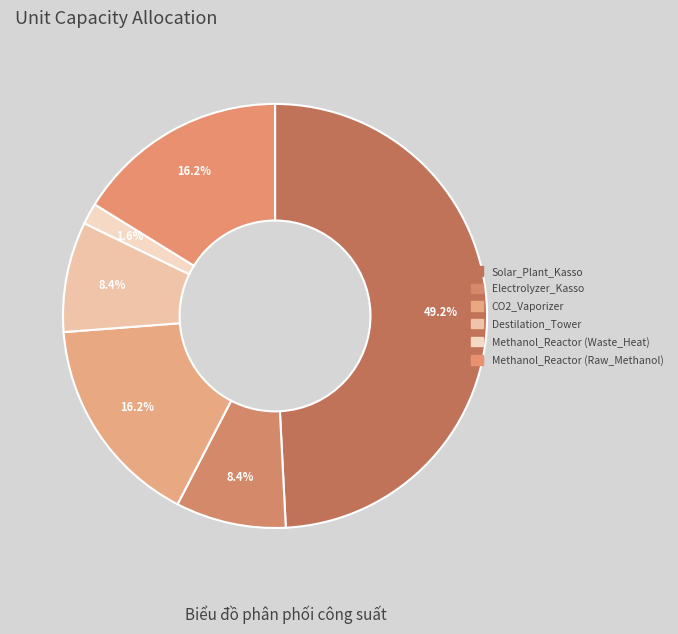

How many slices are in this pie chart?

6